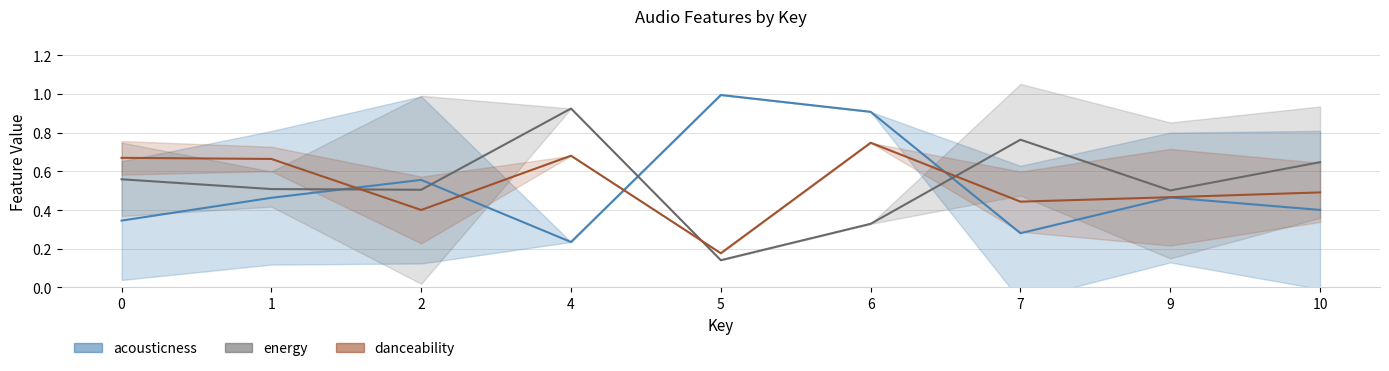

True or false: energy and acousticness cross at least once.

True